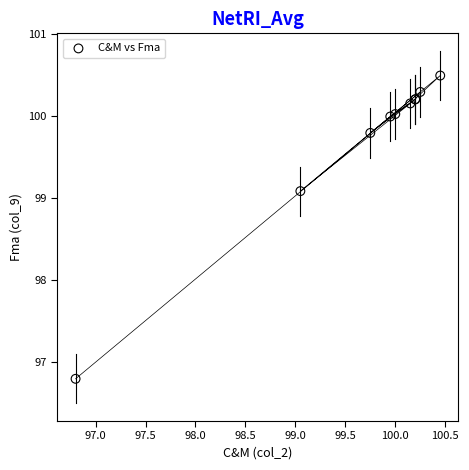

What Y value in the scatter plot is closest to 98?

99.1